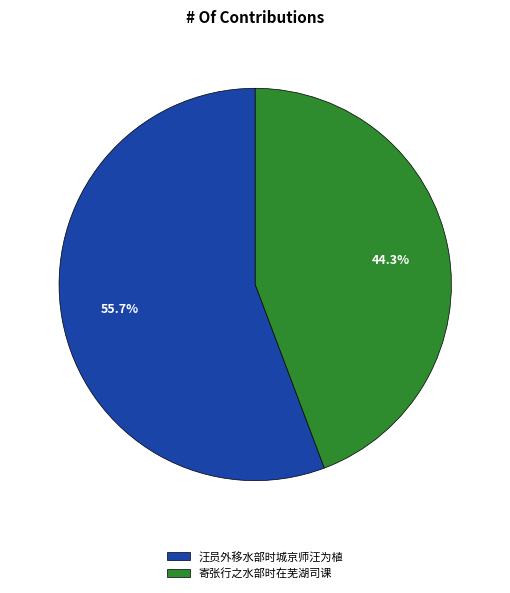

The 寄张行之水部时在芜湖司课 slice represents 37% of the pie. True or false?

False